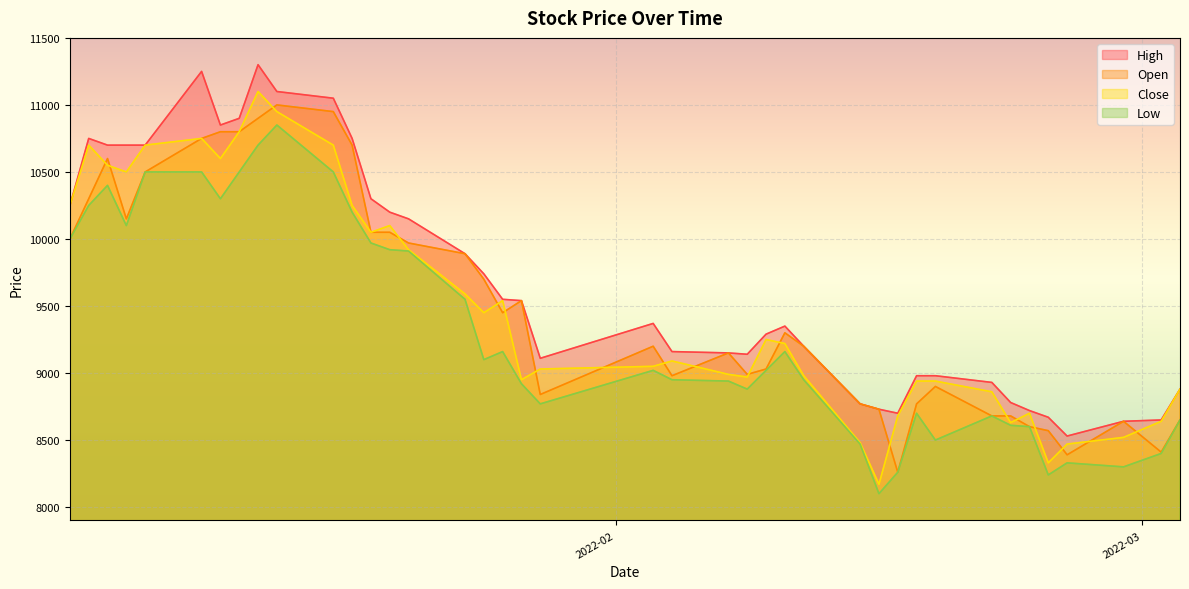

True or false: Low has more than 0 points higher than both neighbors.

True